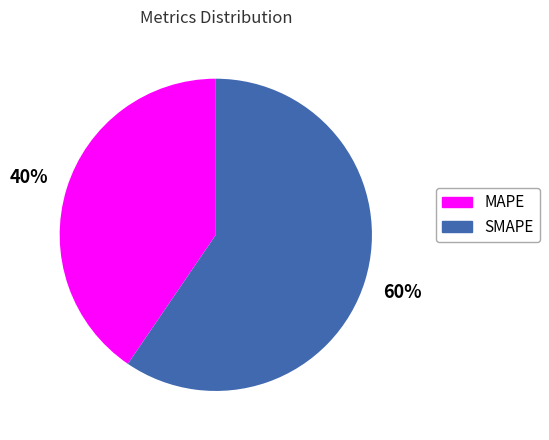

Which category has the biggest portion of the pie?

SMAPE